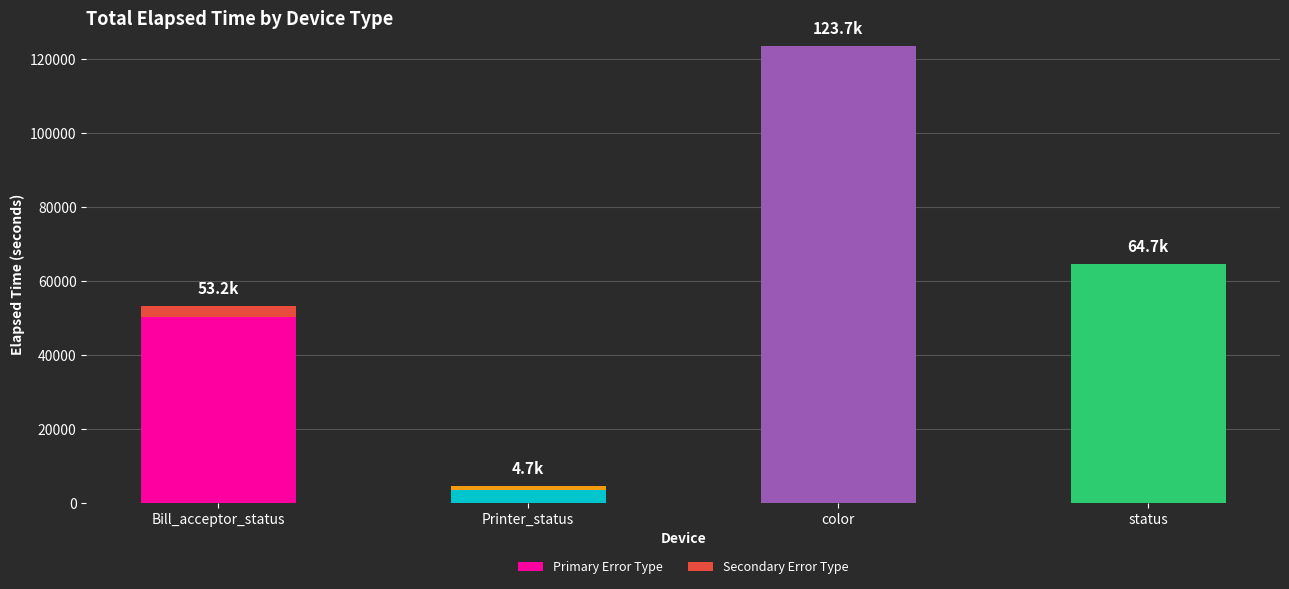

At which category is the sum across all series the highest?

color